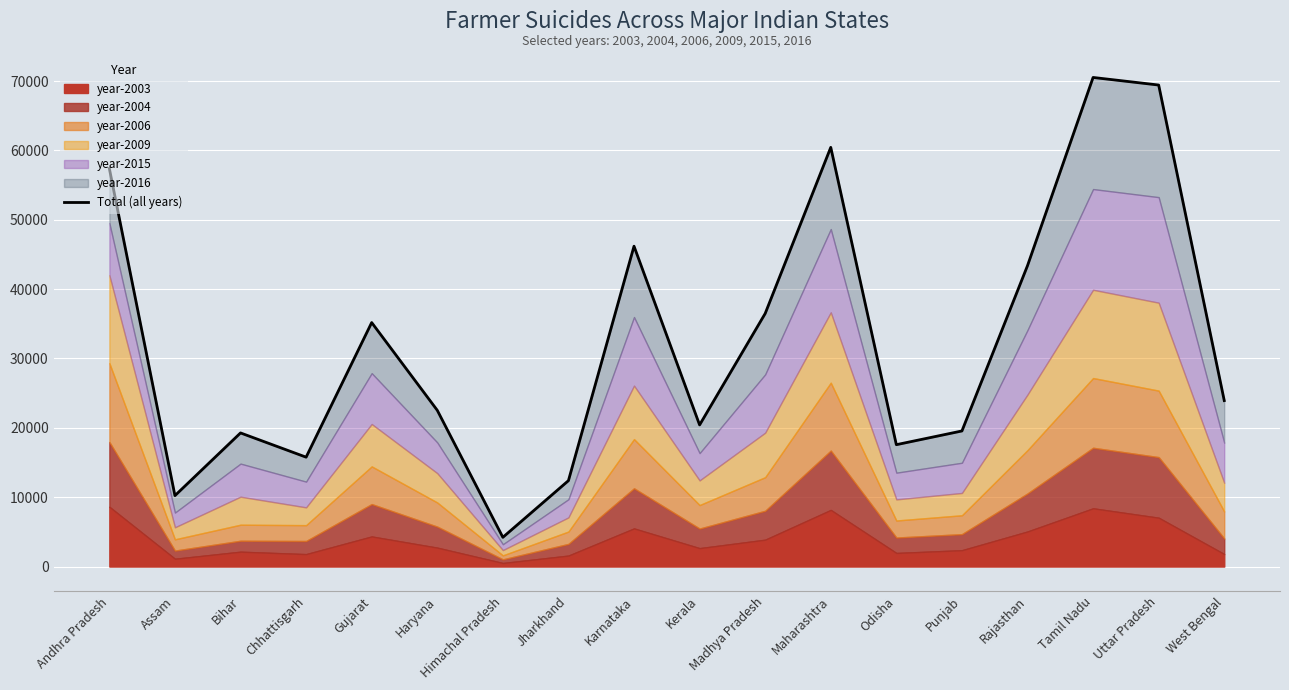

What is the difference between the values at Tamil Nadu and Himachal Pradesh?

66310